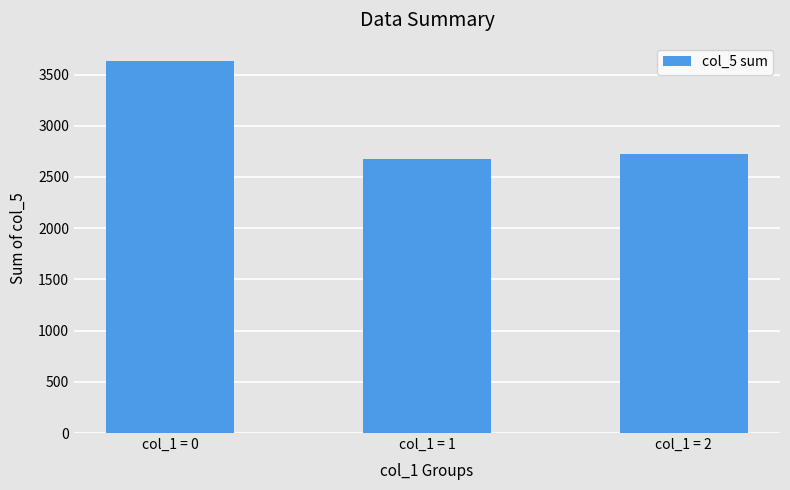

The chart shows a value of 2728 at col_1 = 2. True or false?

True